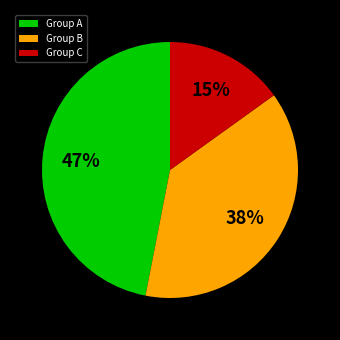

To the nearest percent, what is the difference between the largest and smallest slice percentages?

32%